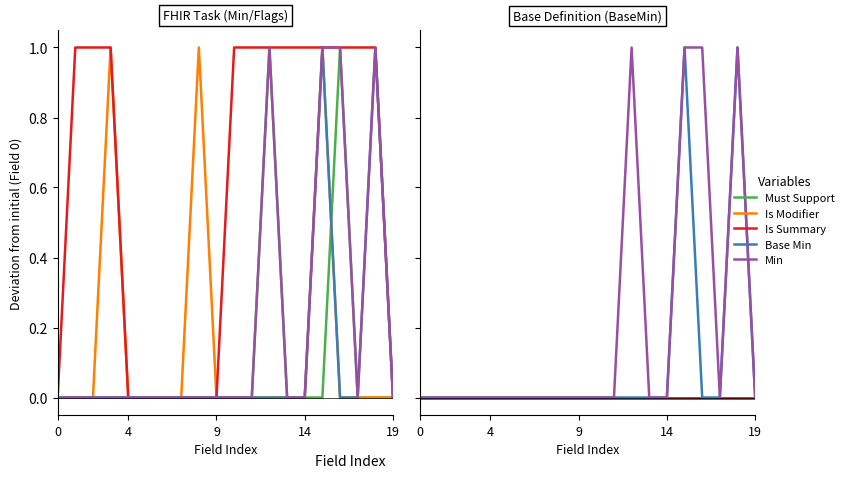

At 15, list the series in order from largest to smallest.

Base Min, Min, Must Support, Is Modifier, Is Summary